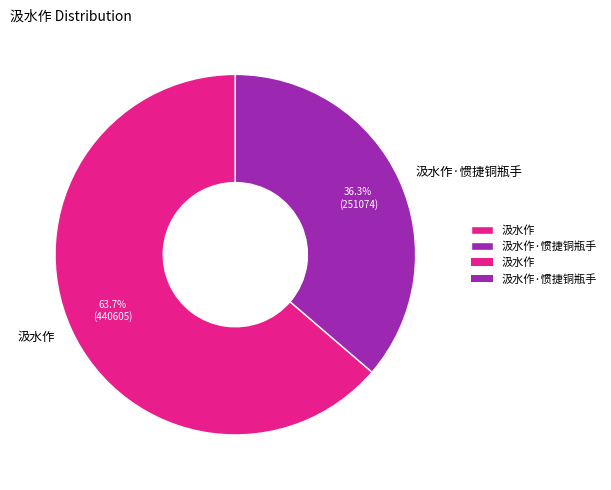

Approximately how many times larger is the value at 汲水作 compared to 汲水作·惯捷铜瓶手?

1.8